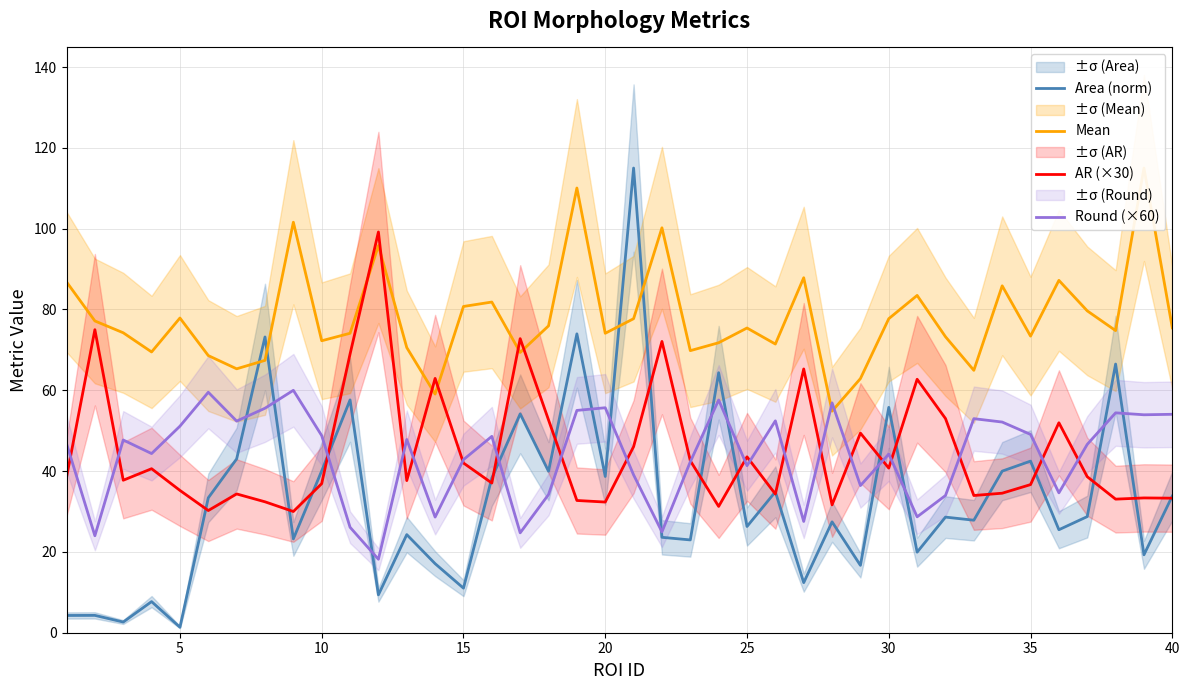

What is the difference between the maximum and minimum values in the Area (norm) series?

113.6